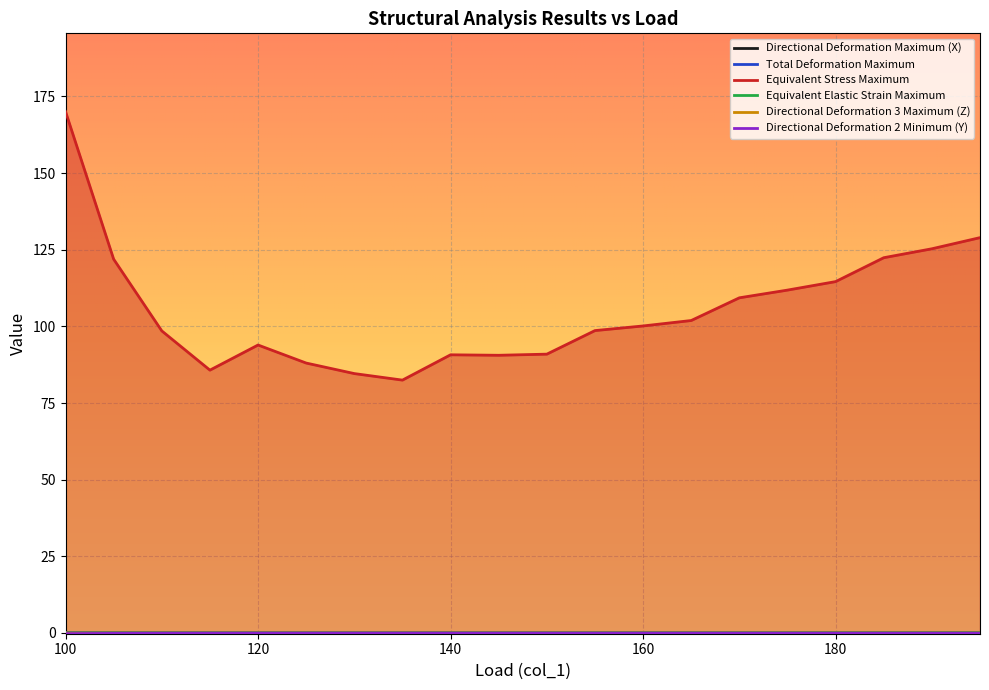

What is the total value across all series at 120?

93.9